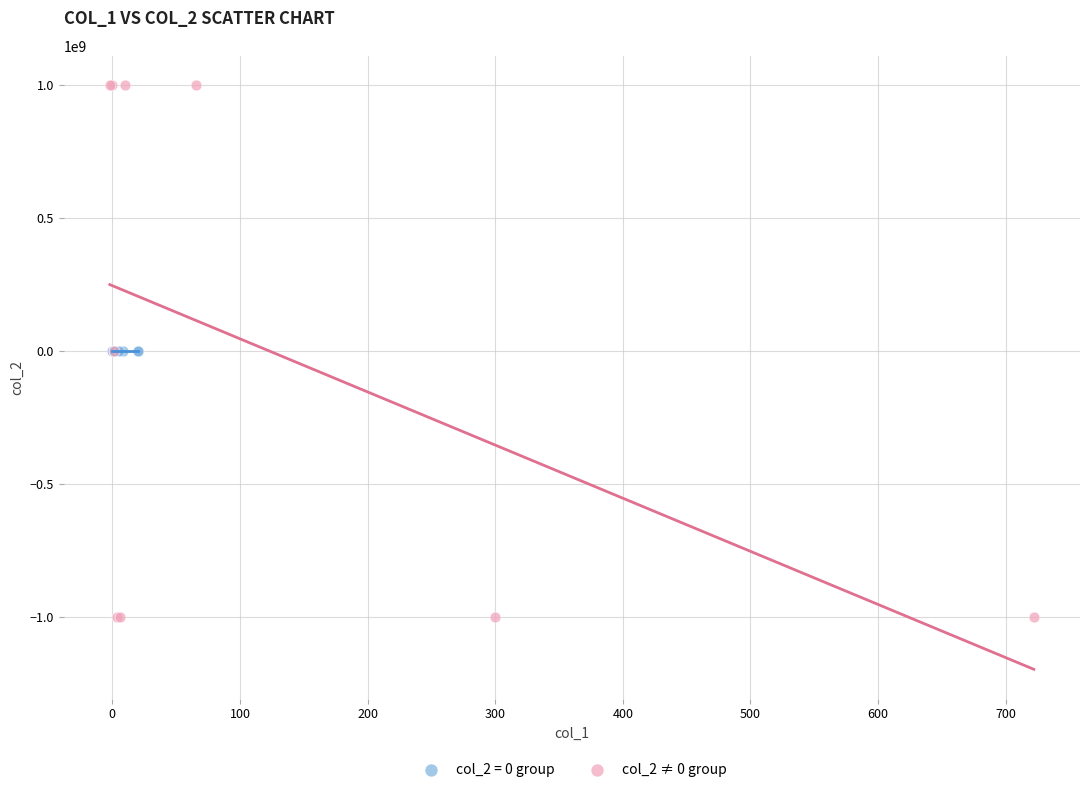

Which series contains the highest Y value?

col_2 ≠ 0 group